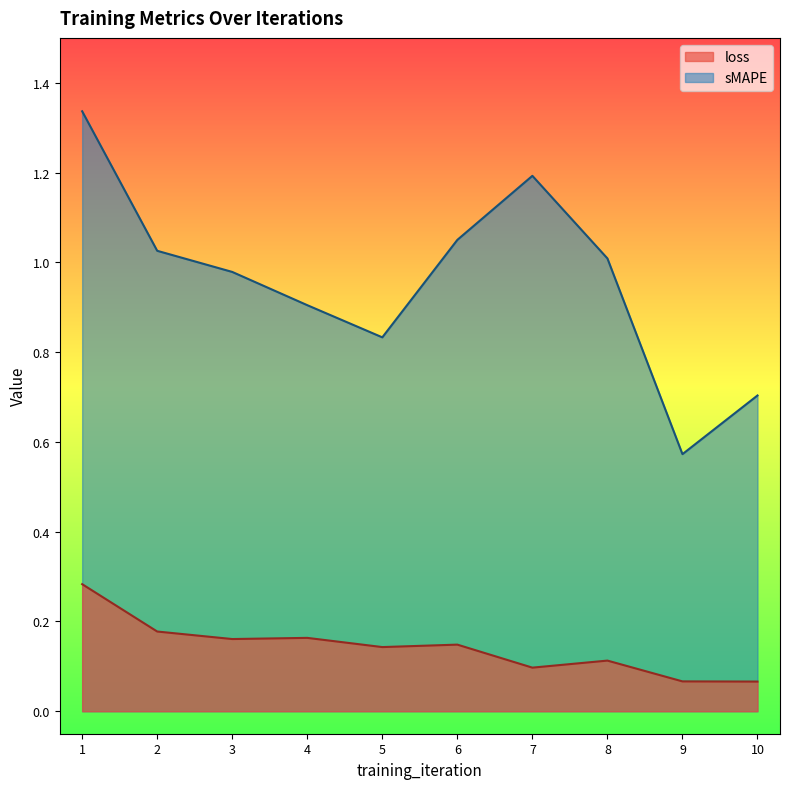

Reading left to right, extract all data points from this chart.

loss: 0.3	0.2	0.2	0.2	0.1	0.1	0.1	0.1	0.1	0.1
sMAPE: 1.3	1.0	1.0	0.9	0.8	1.1	1.2	1.0	0.6	0.7